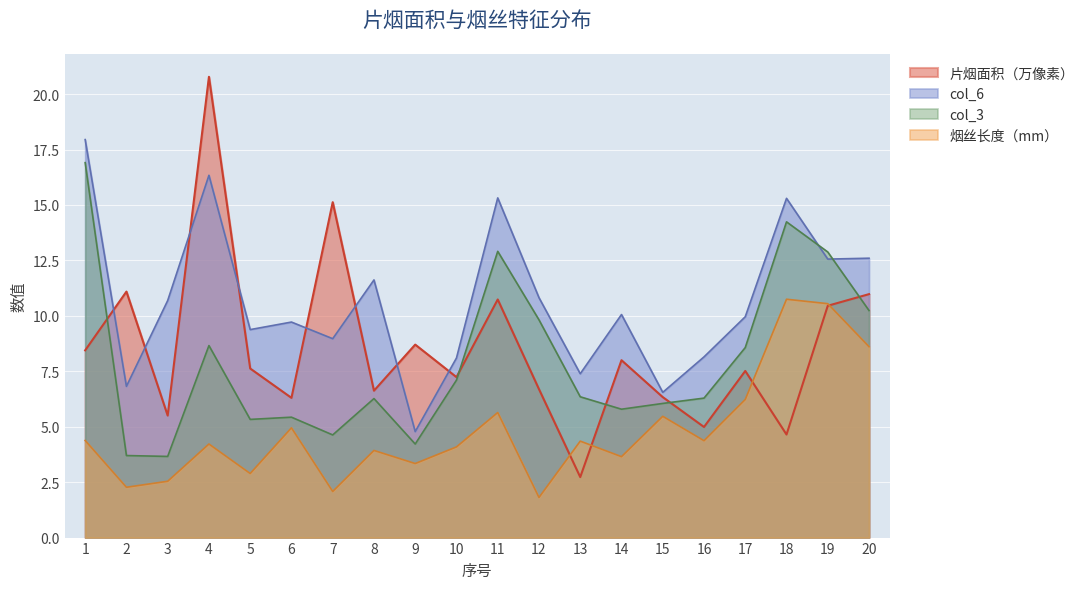

What is the value of the 烟丝长度（mm） point at the 9th from the left?

3.3